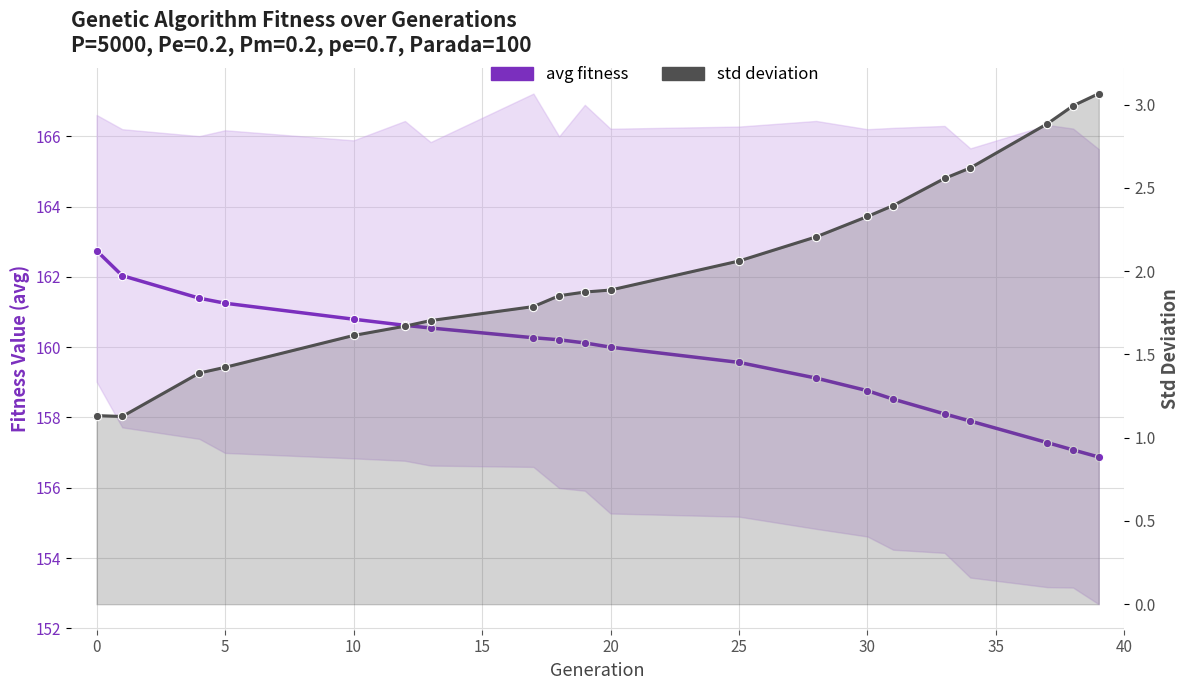

What are all the series names shown in the legend?

avg fitness, std deviation